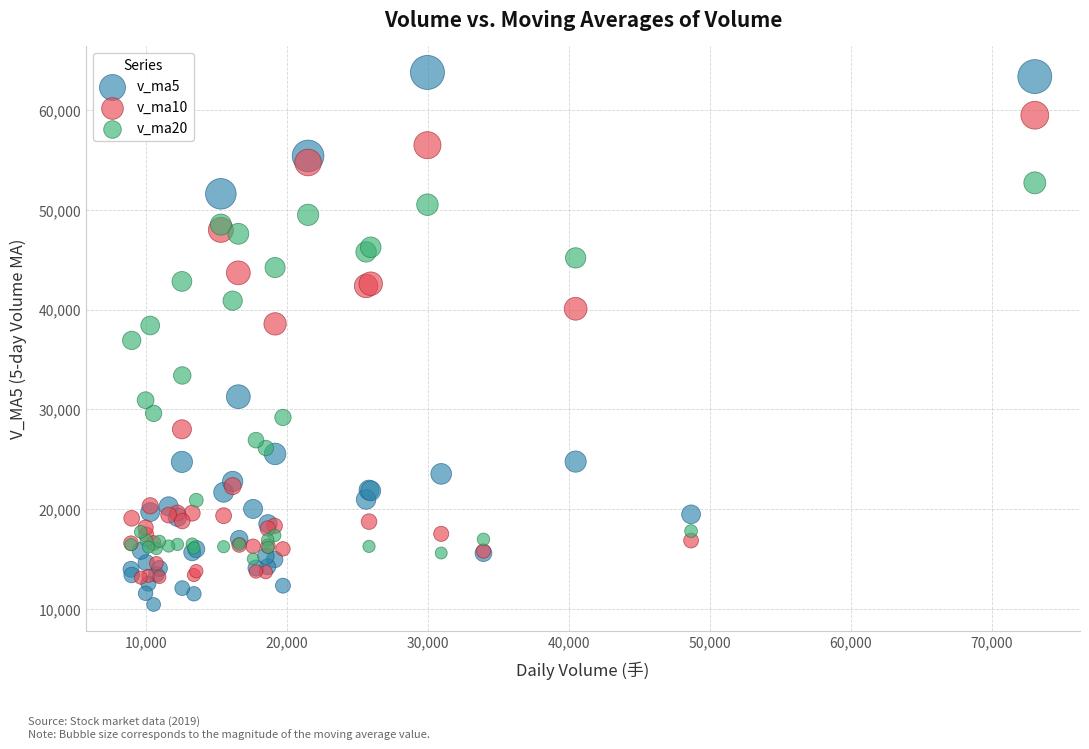

Which series has the largest Y range (max minus min)?

v_ma5